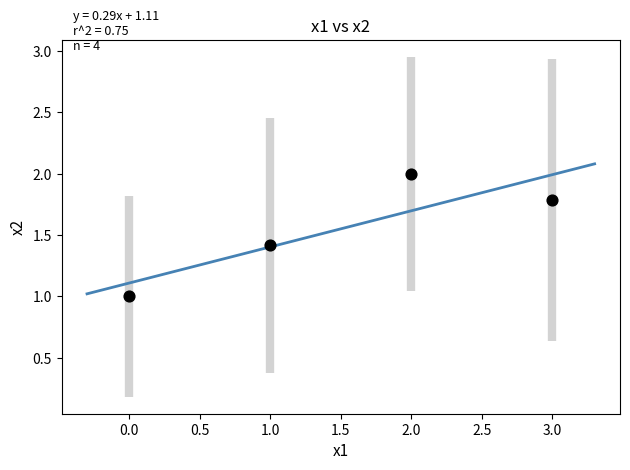

What is the average Y value?

1.6